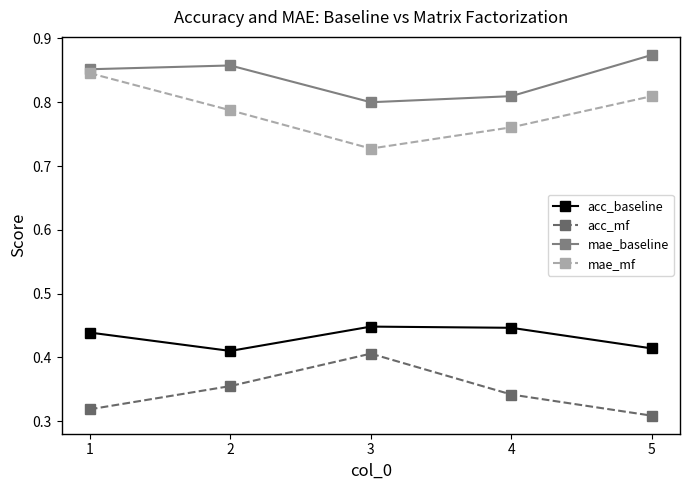

Is the value of acc_baseline at 1 greater than the value of mae_baseline at 2?

No